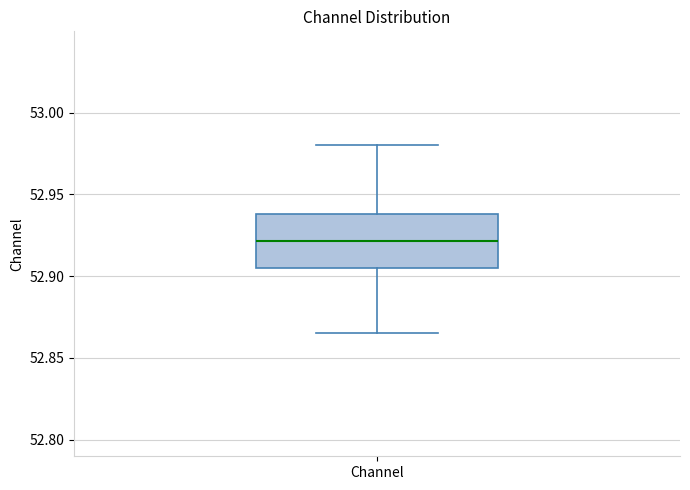

Transcribe this box plot: give where the median line is, the range the box spans, and where the two whiskers end, as read against the y-axis. The values are not printed on the chart, so give them approximately, as read against the axis.

median 52.920, box 52.905 to 52.940, whiskers 52.865 to 52.980